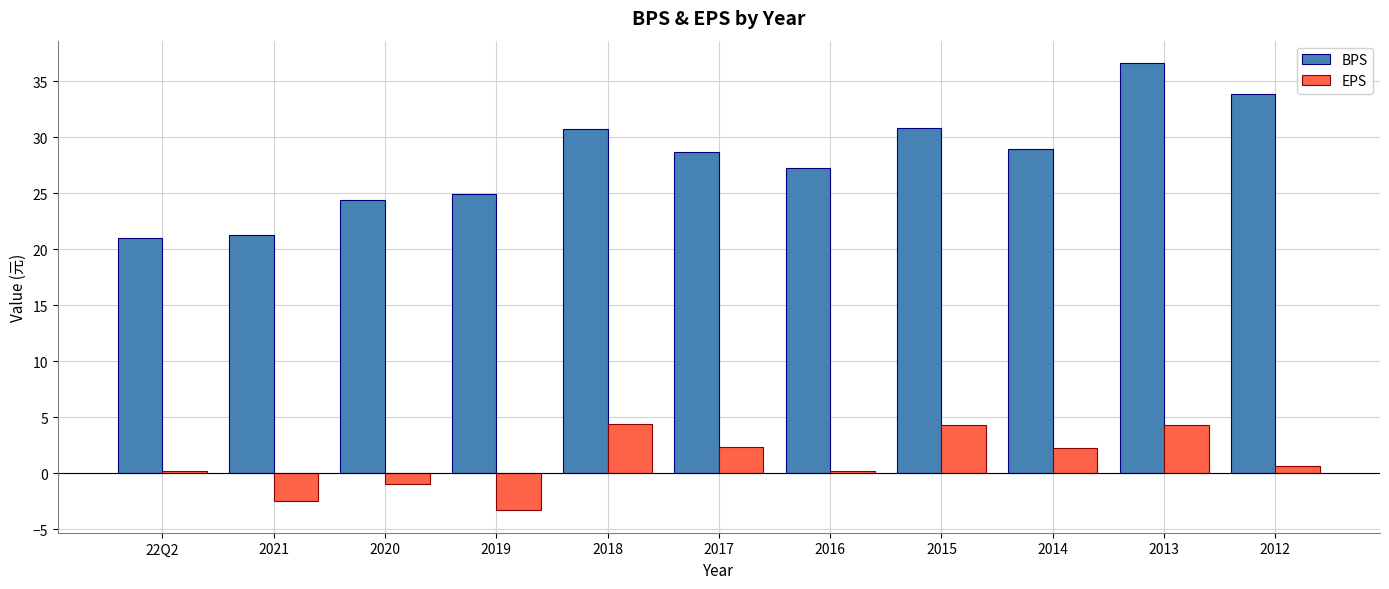

True or false: BPS has a value of 30.7 at 2018.

True